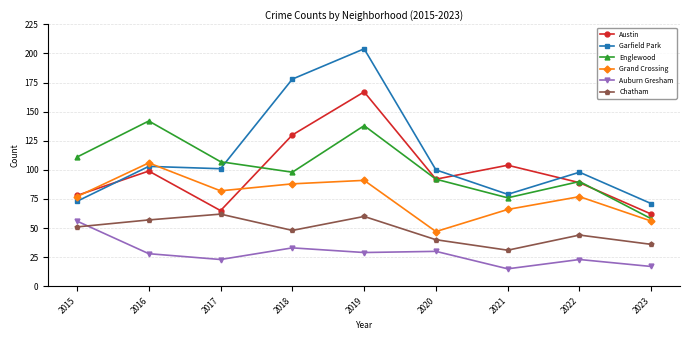

In Austin, how many points are lower than both neighbors (excluding endpoints)?

2